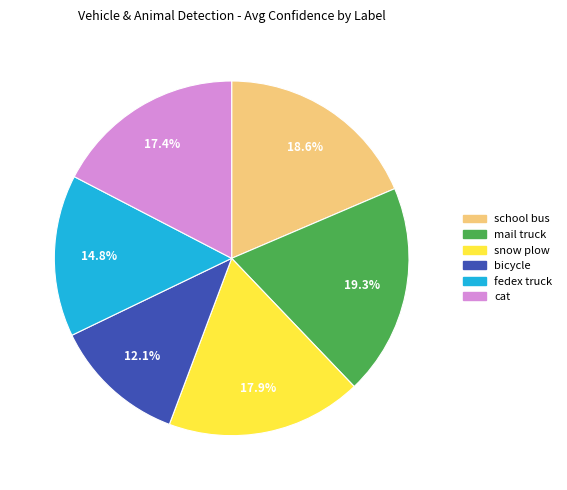

Is there a majority slice in this chart?

No